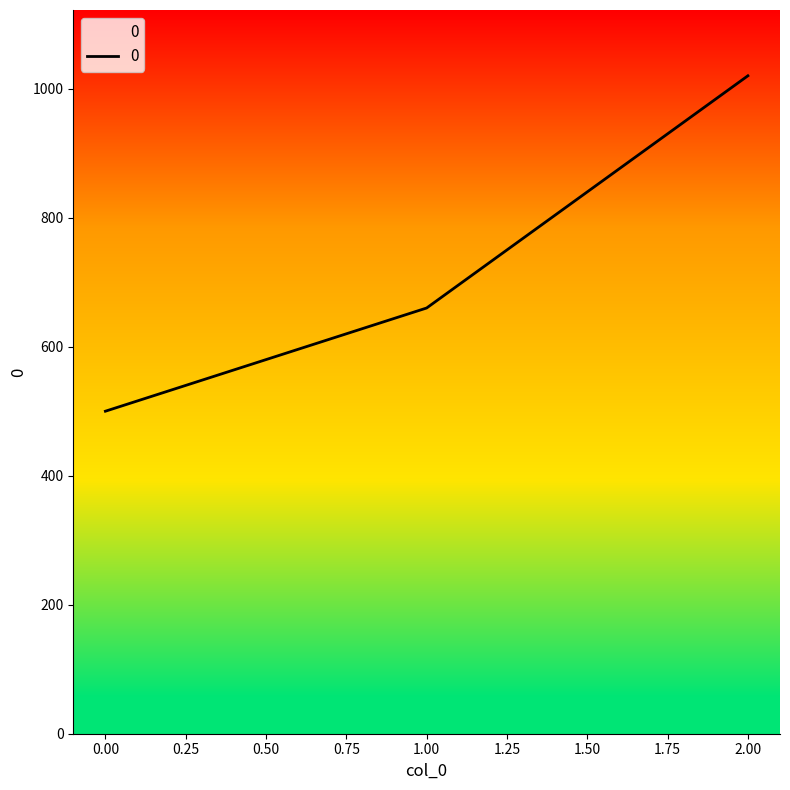

Count the number of categories in the chart.

3